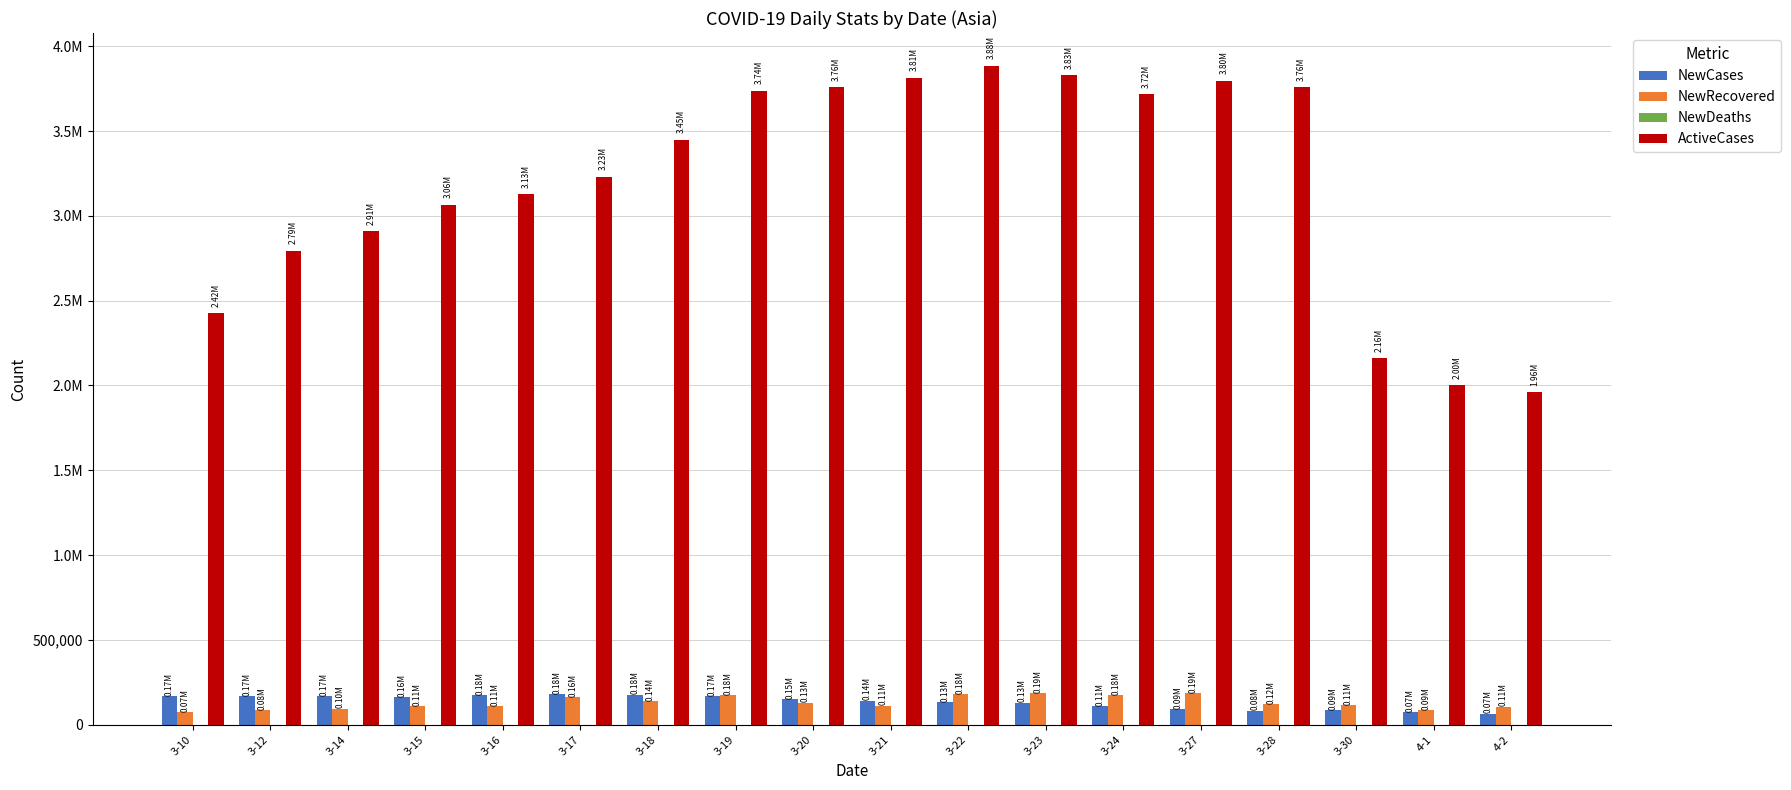

What is the difference between the NewDeaths values at 3-18 and 3-30?

35